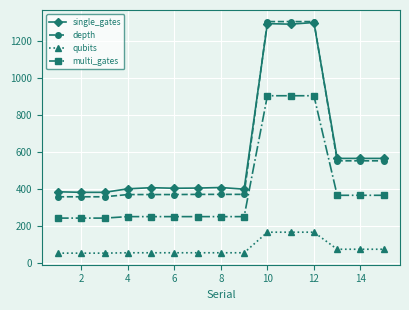

Which series has the largest range (max minus min)?

depth